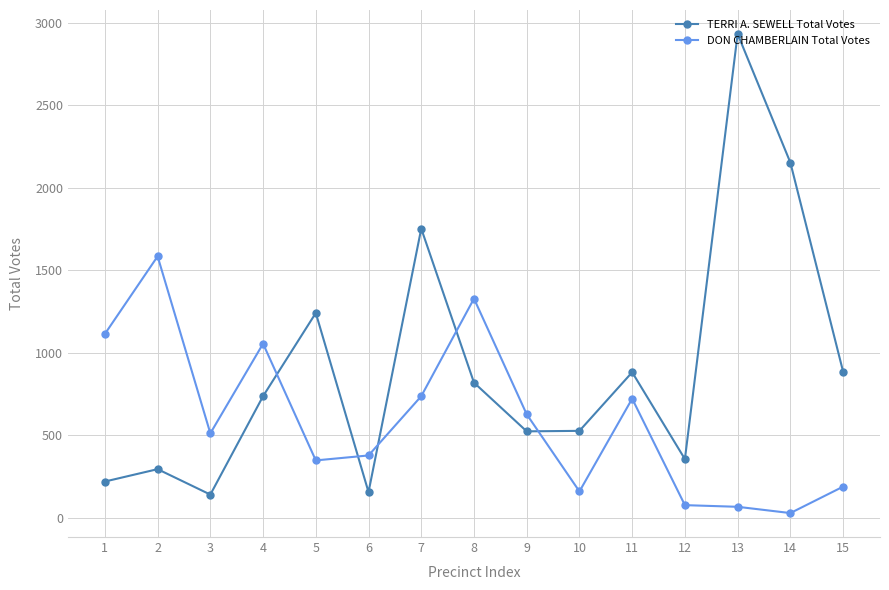

Where is the first local minimum for TERRI A. SEWELL Total Votes?

3